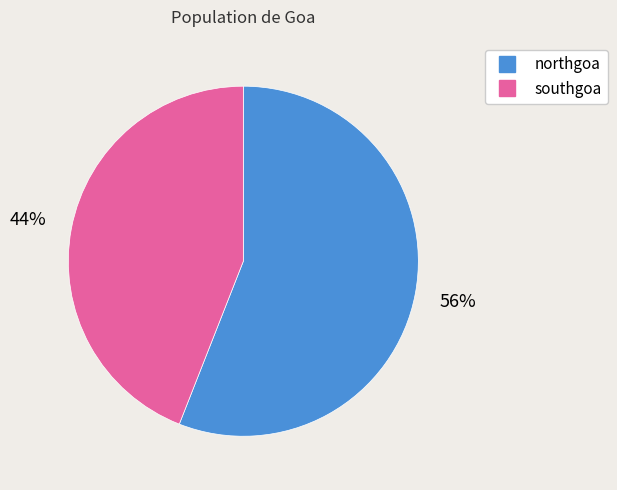

Is northgoa the majority of the pie?

Yes